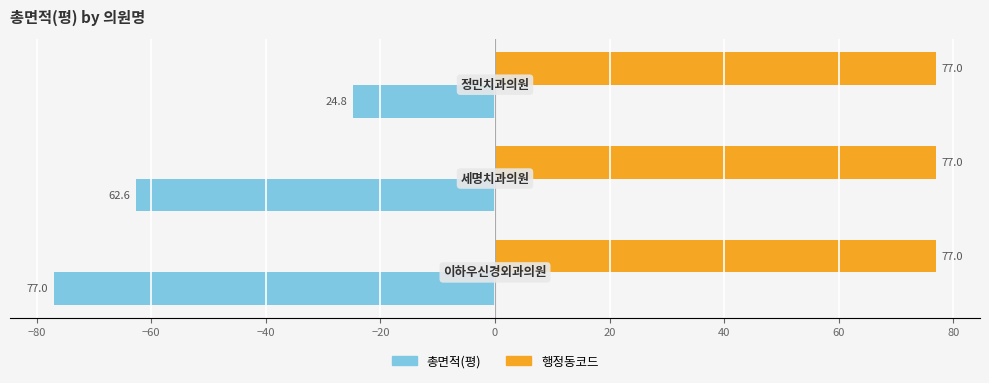

List the series in order of their overall mean, highest first.

행정동코드, 총면적(평)